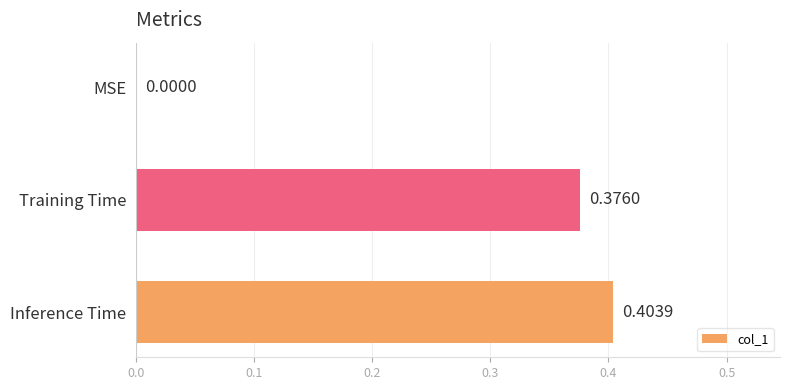

What is the average value?

0.3